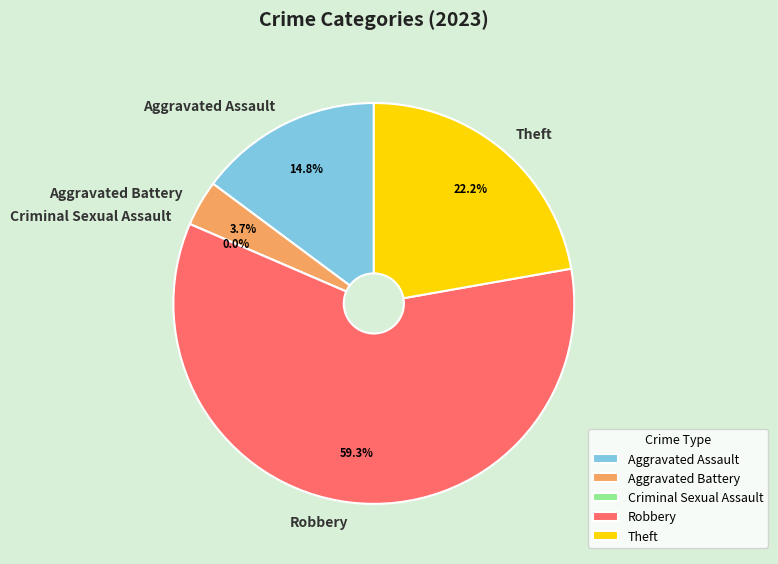

Rank the categories by value from highest to lowest.

Robbery, Theft, Aggravated Assault, Aggravated Battery, Criminal Sexual Assault